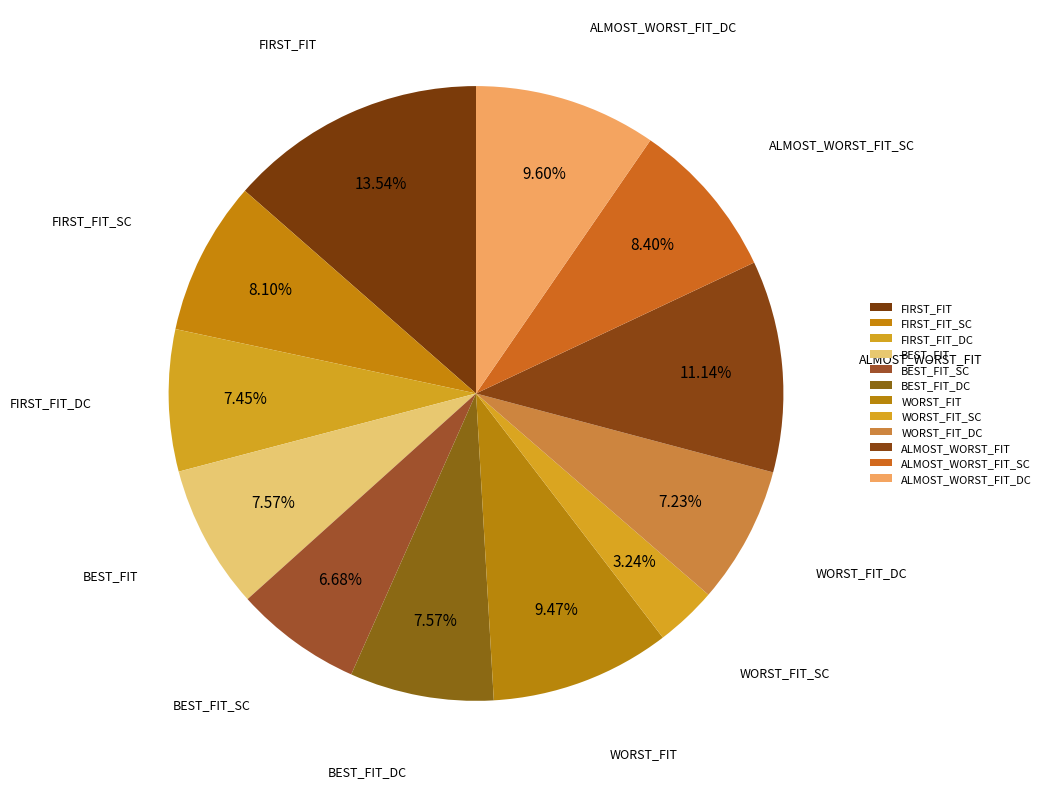

Which category has the biggest portion of the pie?

FIRST_FIT